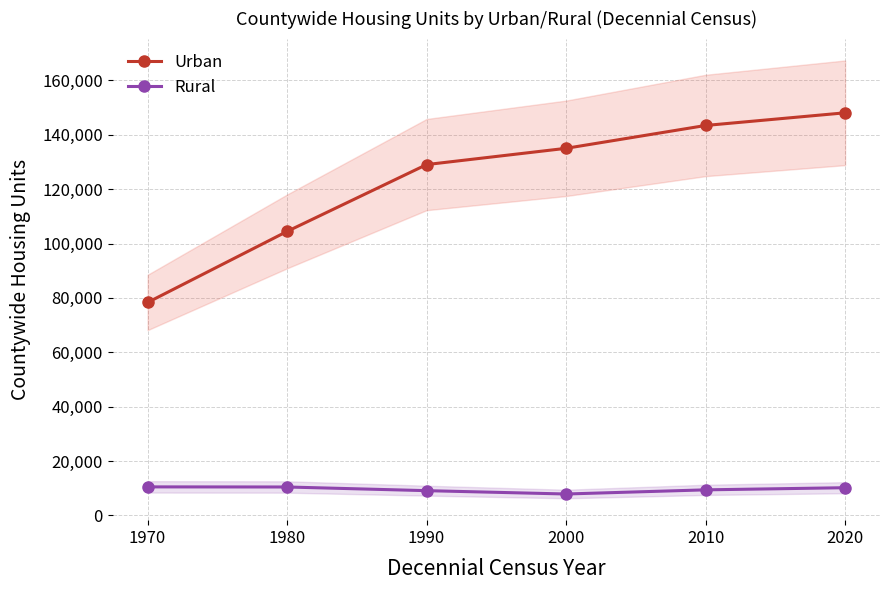

Reading left to right, what are all the values shown in this chart?

Urban: 78323	104466	129054	135036	143442	148101
Rural: 10483	10444	9095	7865	9392	10178